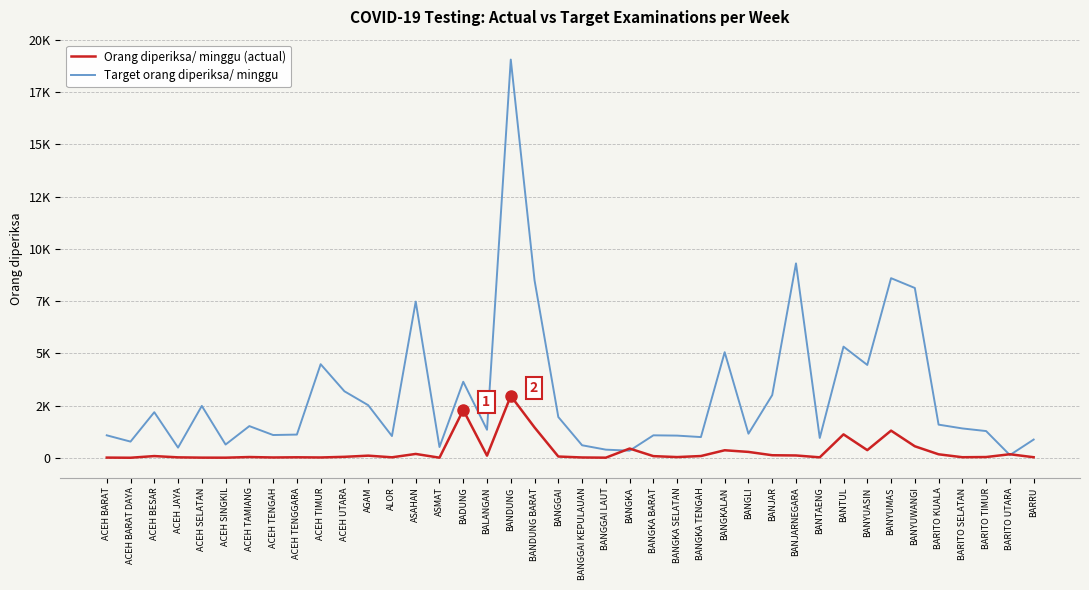

Is this an area chart (filled region under the line)?

No